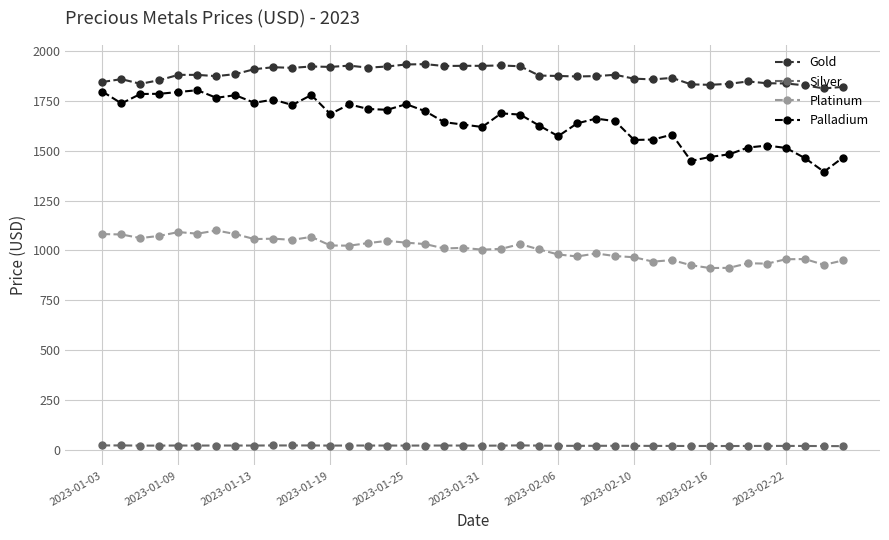

Rank the series by their maximum value, from highest to lowest.

Gold, Palladium, Platinum, Silver